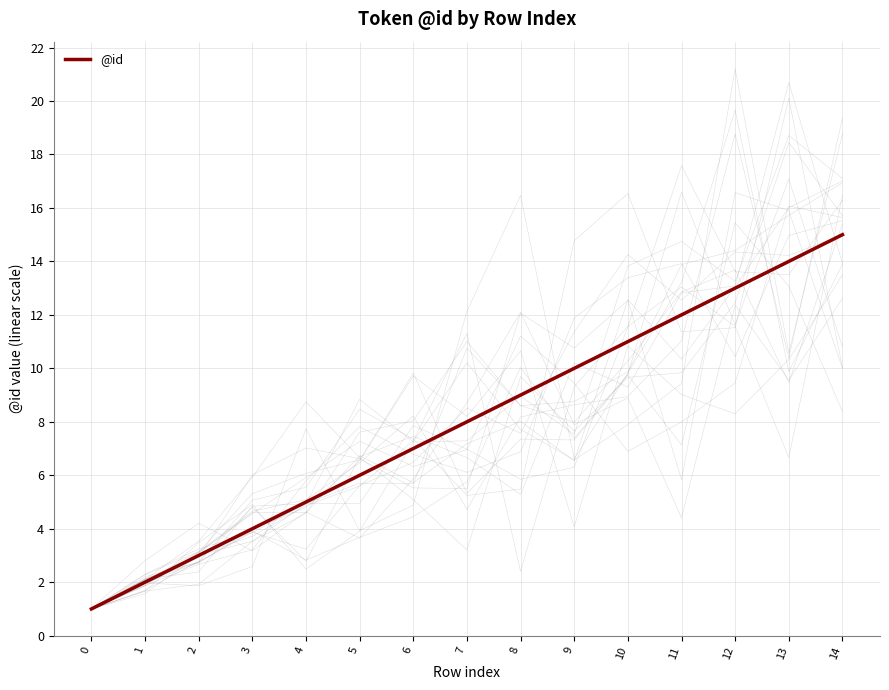

What is the average value?

8